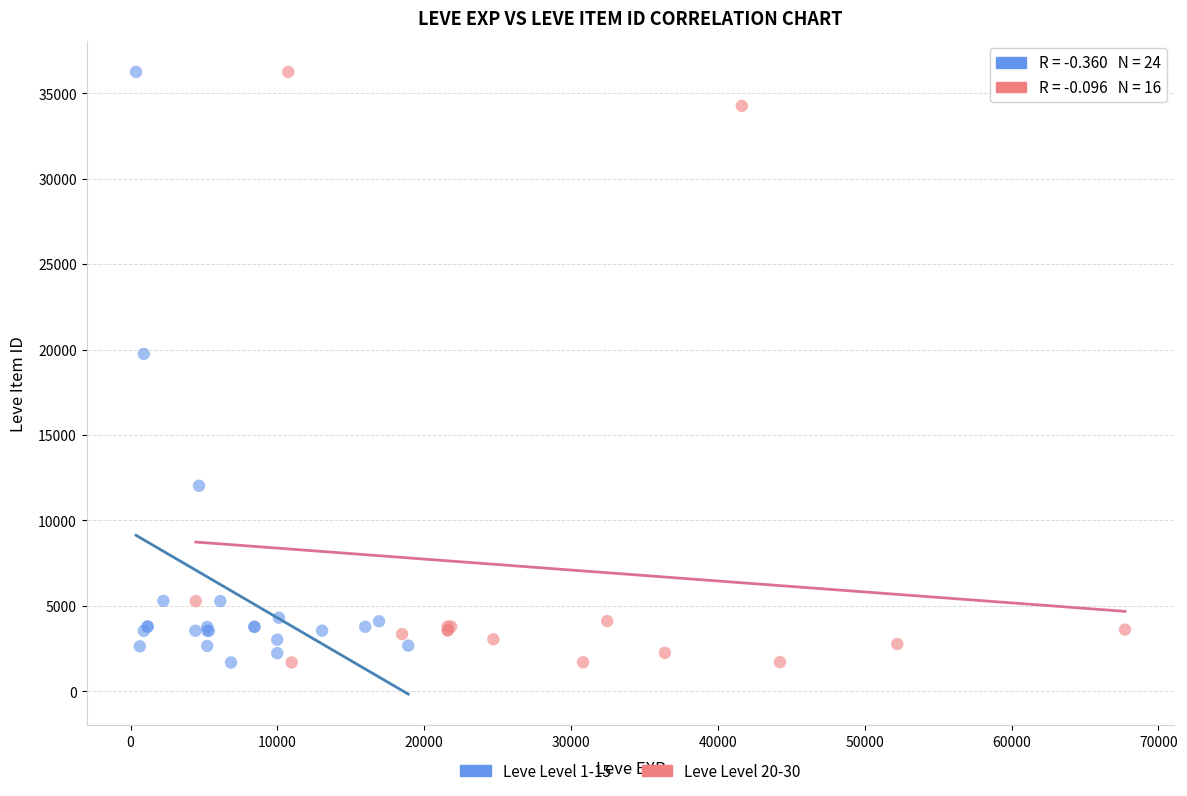

What are all the series names shown in the legend?

Leve Level 1-15, Leve Level 20-30